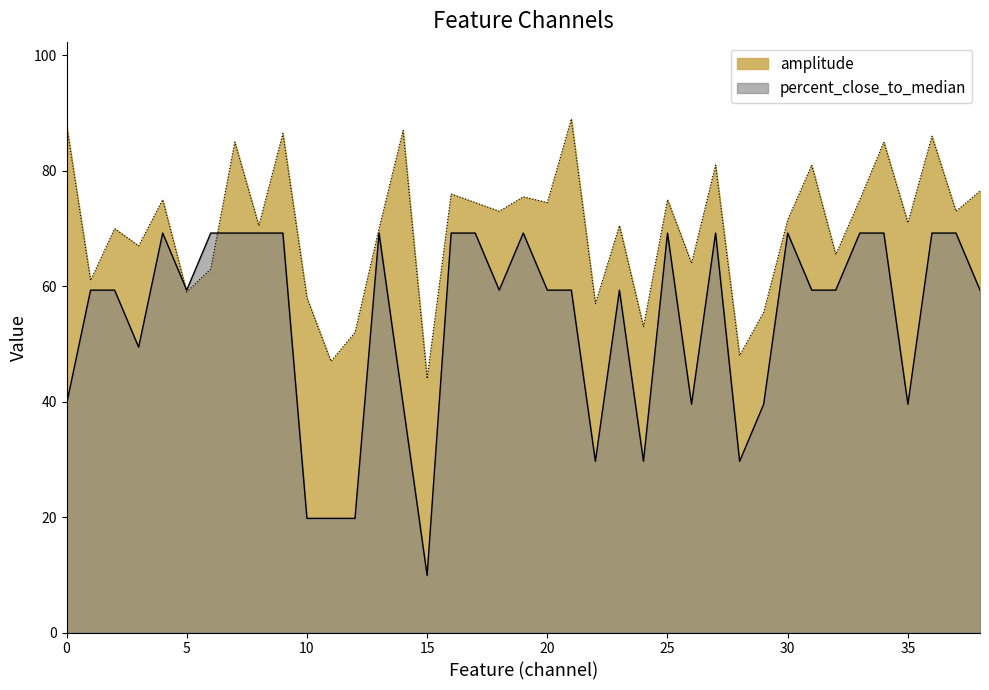

Reading left to right, transcribe all the data shown in this chart.

amplitude: 0=88.0	1=61.0	2=70.0	3=67.0	4=75.0	5=59.0	6=63.0	7=85.0	8=70.5	9=86.5	10=58.0	11=47.0	12=52.0	13=70.0	14=87.0	15=44.0	16=76.0	17=74.5	18=73.0	19=75.5	20=74.5	21=89.0	22=57.0	23=70.5	24=53.0	25=75.0	26=64.0	27=81.0	28=48.0	29=55.5	30=71.5	31=81.0	32=65.5	33=75.0	34=85.0	35=71.0	36=86.0	37=73.0	38=76.5
percent_close_to_median: 0=39.6	1=59.3	2=59.3	3=49.4	4=69.2	5=59.3	6=69.2	7=69.2	8=69.2	9=69.2	10=19.8	11=19.8	12=19.8	13=69.2	14=39.6	15=9.9	16=69.2	17=69.2	18=59.3	19=69.2	20=59.3	21=59.3	22=29.7	23=59.3	24=29.7	25=69.2	26=39.6	27=69.2	28=29.7	29=39.6	30=69.2	31=59.3	32=59.3	33=69.2	34=69.2	35=39.6	36=69.2	37=69.2	38=59.3